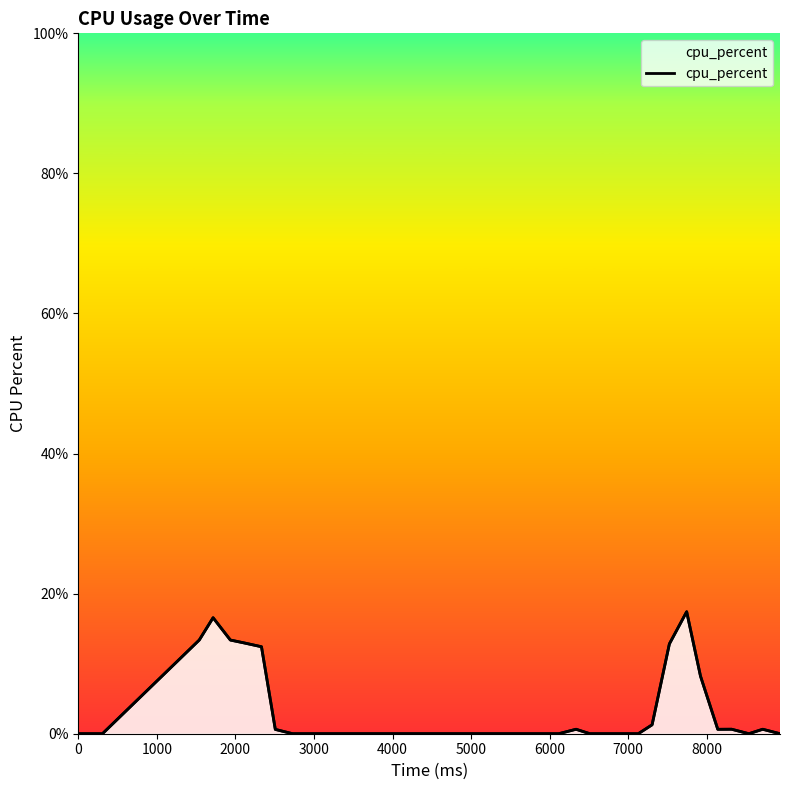

What is the difference between the maximum and minimum values?

17.4